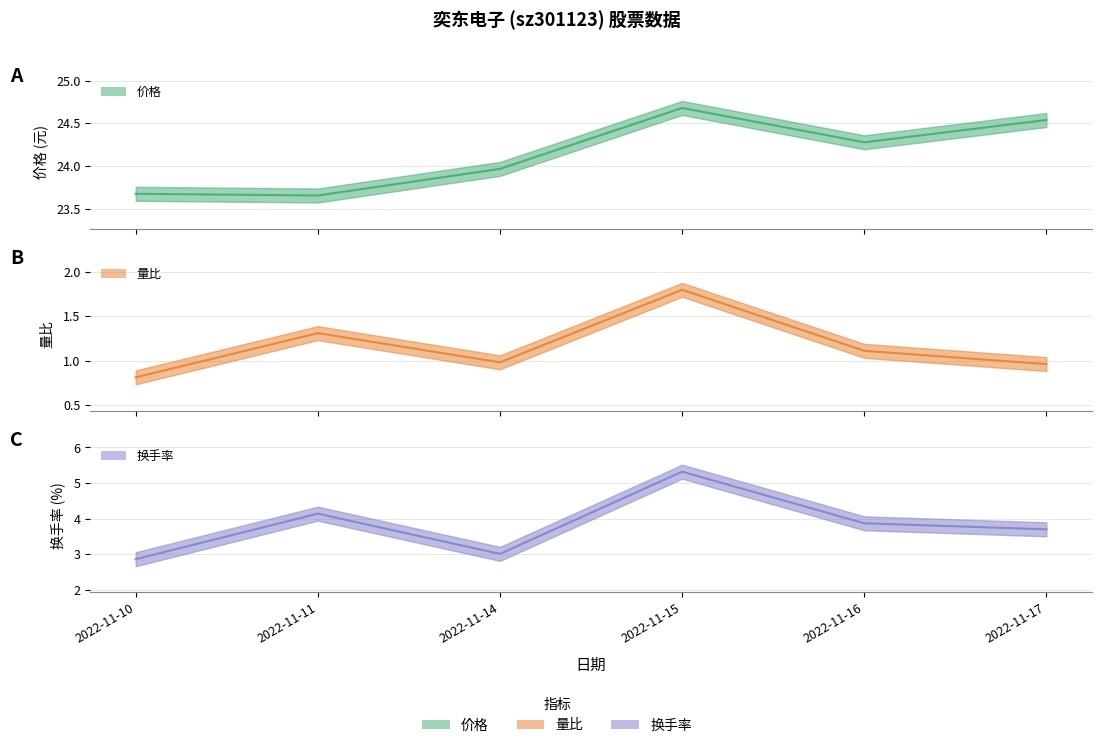

Reading right to left, what are all the values shown in this chart?

价格 (中值): 24.5	24.3	24.7	24.0	23.7	23.7
量比 (中值): 1.0	1.1	1.8	1.0	1.3	0.8
换手率 (中值): 3.7	3.9	5.3	3.0	4.1	2.9